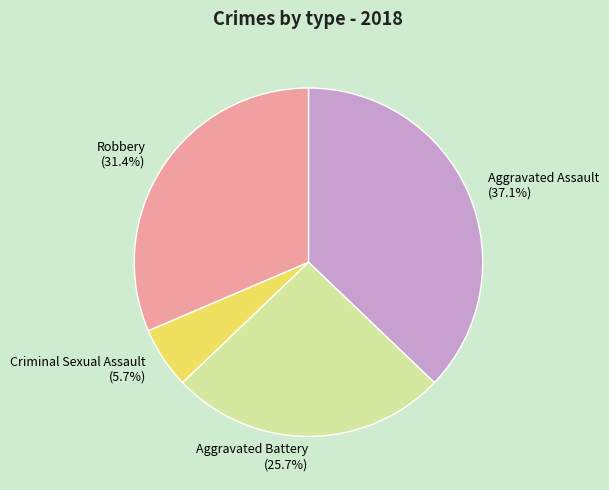

To the nearest percent, what is the combined percentage of Robbery and Criminal Sexual Assault?

37%